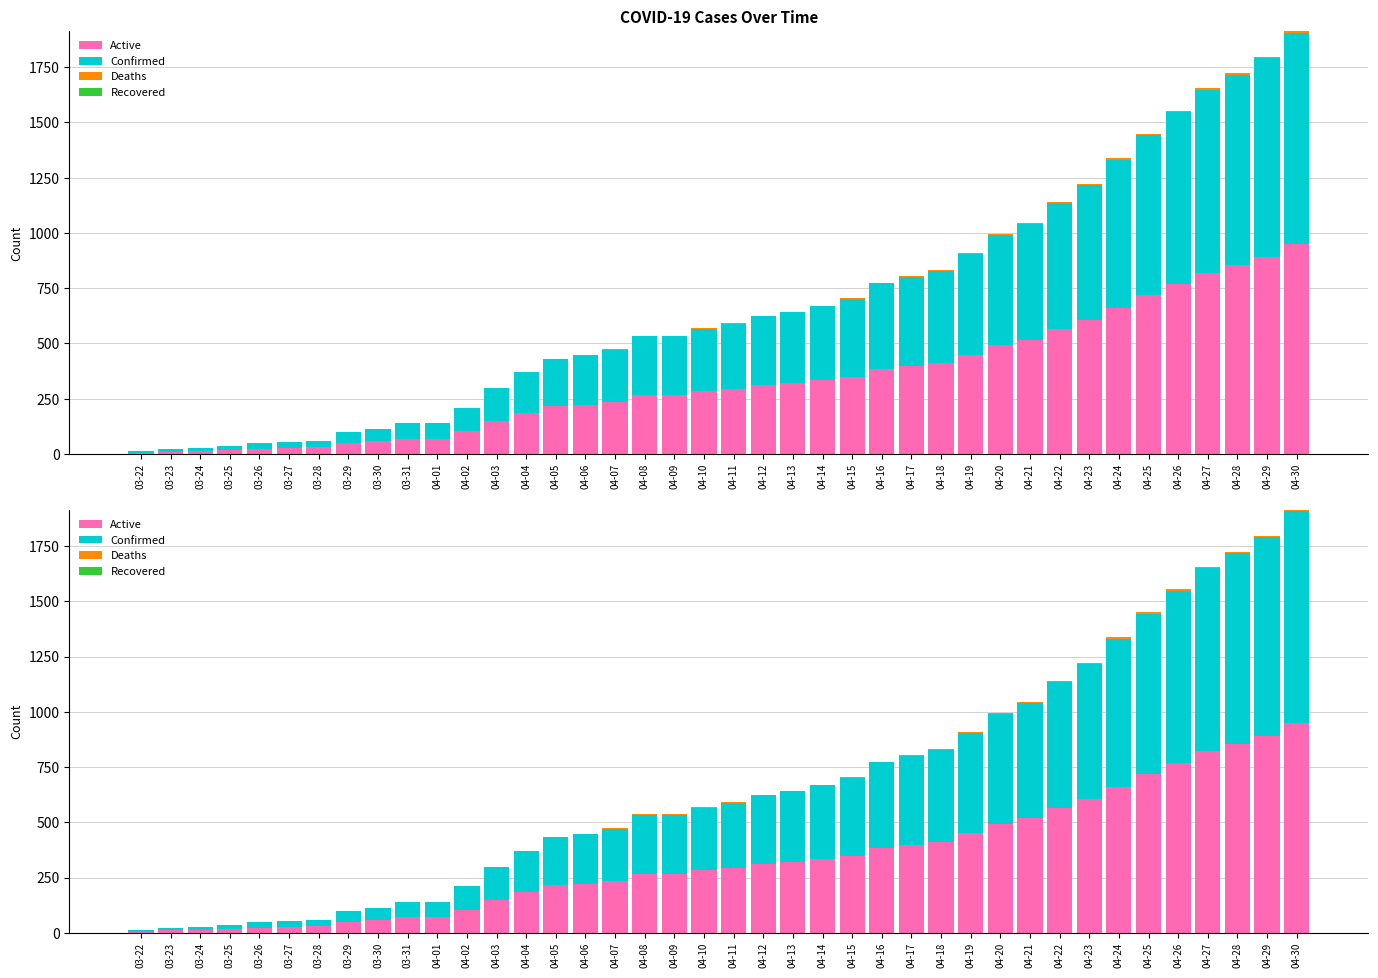

At 04-10, list the series in order from smallest to largest.

Recovered, Deaths, Active, Confirmed